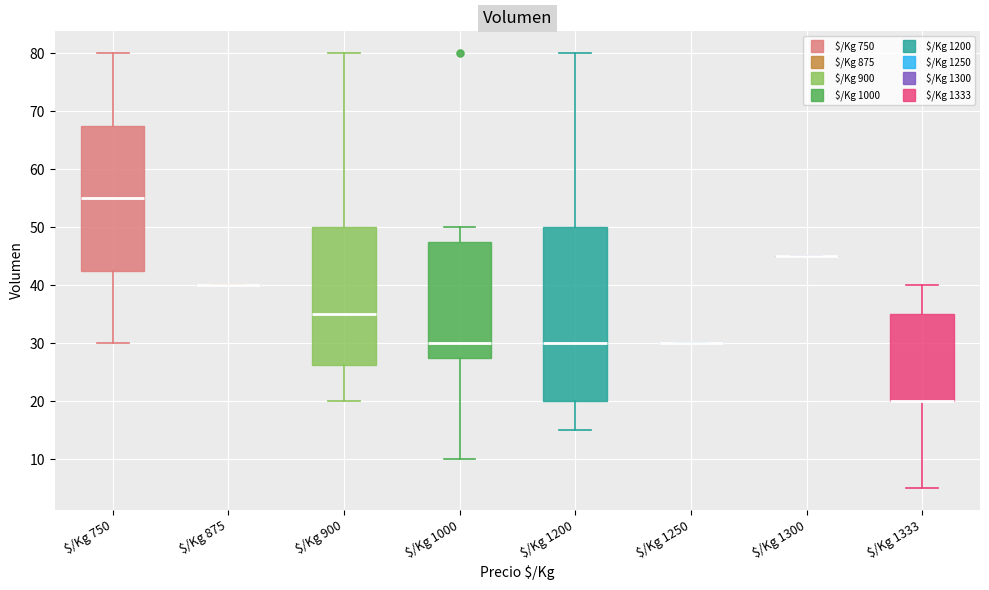

Reading left to right, read every box against the y-axis: the position of its median line, the range the box covers, and the ends of its whiskers. The values are not printed on the chart, so give them approximately, as read against the axis.

$/Kg 750: median 55, box 43 to 68, whiskers 30 to 80
$/Kg 875: box collapsed to a line at 40, whiskers 40 to 40
$/Kg 900: median 35, box 26 to 50, whiskers 20 to 80
$/Kg 1000: median 30, box 28 to 48, whiskers 10 to 50
$/Kg 1200: median 30, box 20 to 50, whiskers 15 to 80
$/Kg 1250: box collapsed to a line at 30, whiskers 30 to 30
$/Kg 1300: box collapsed to a line at 45, whiskers 45 to 45
$/Kg 1333: median 20 (drawn on the box's lower edge), box 20 to 35, whiskers 5 to 40